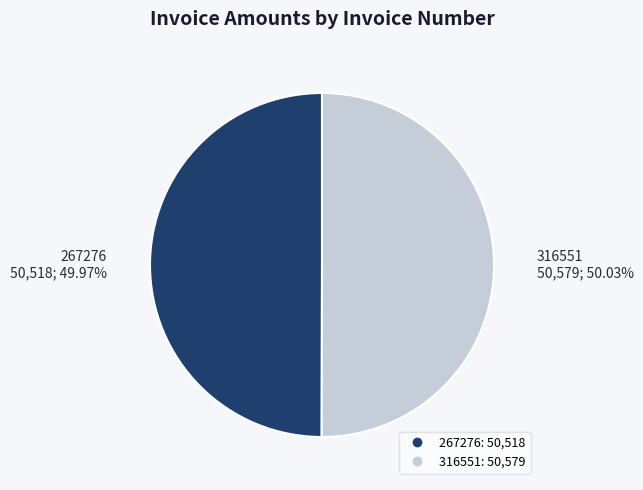

What is the ratio of the value at 316551 to the value at 267276?

1.0